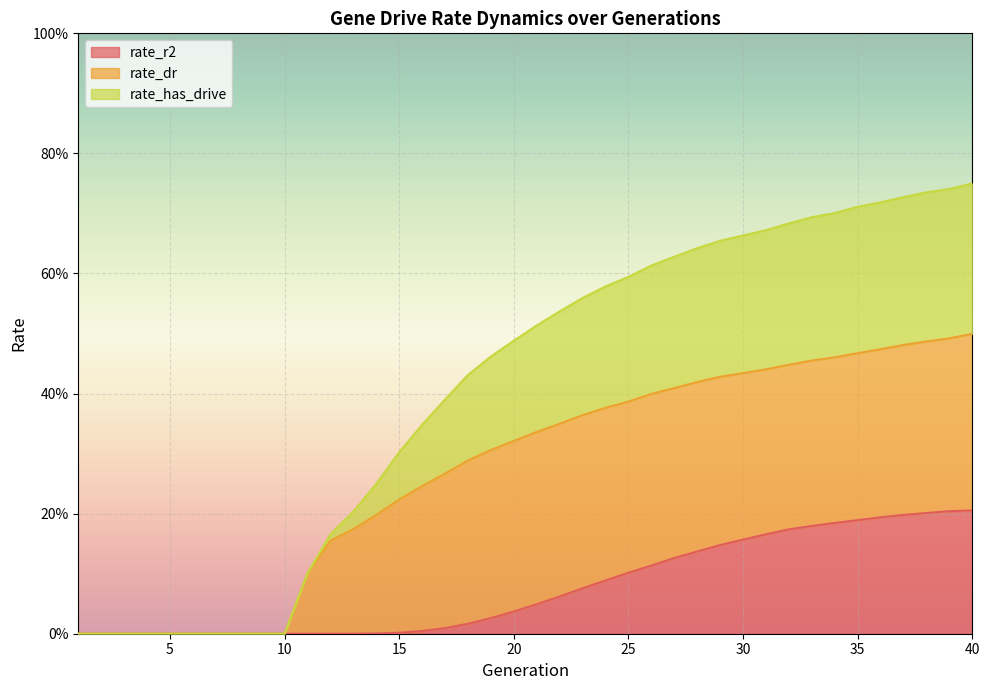

Does the chart display data point markers on the line(s)?

No